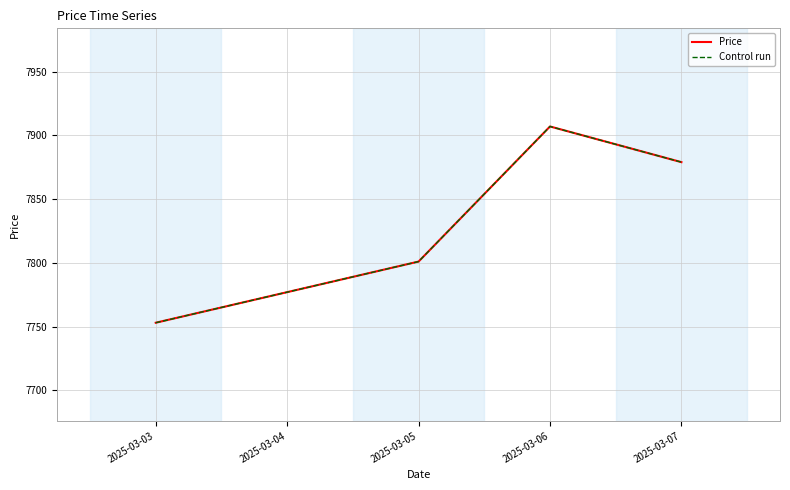

What is the difference between the Price values at 2025-03-05 and 2025-03-06?

106